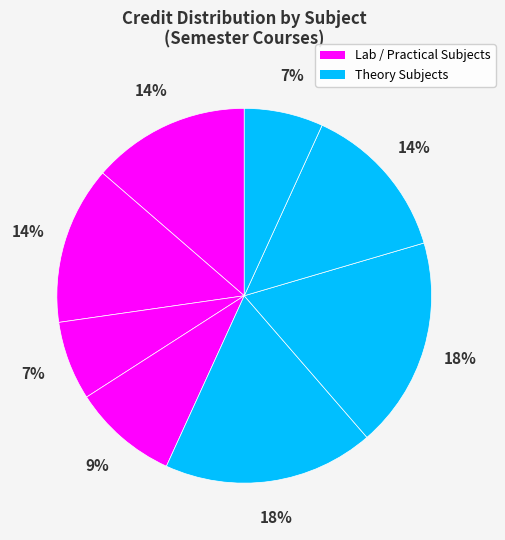

Count the number of slices in the pie.

8